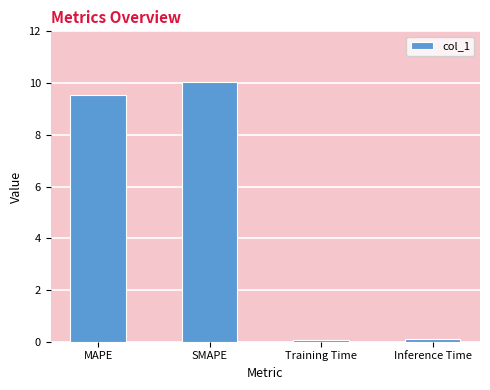

The value at MAPE is 9.6. True or false?

True